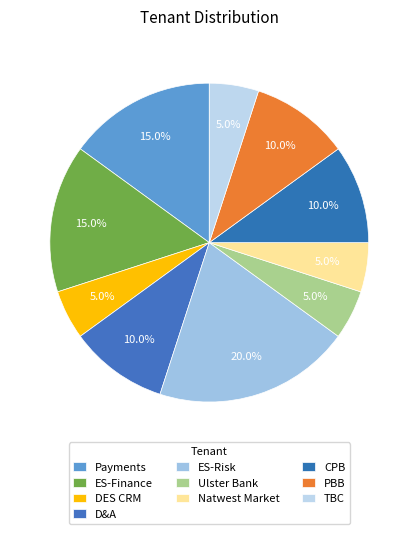

Approximately how many times larger is the value at Ulster Bank compared to ES-Finance?

0.3